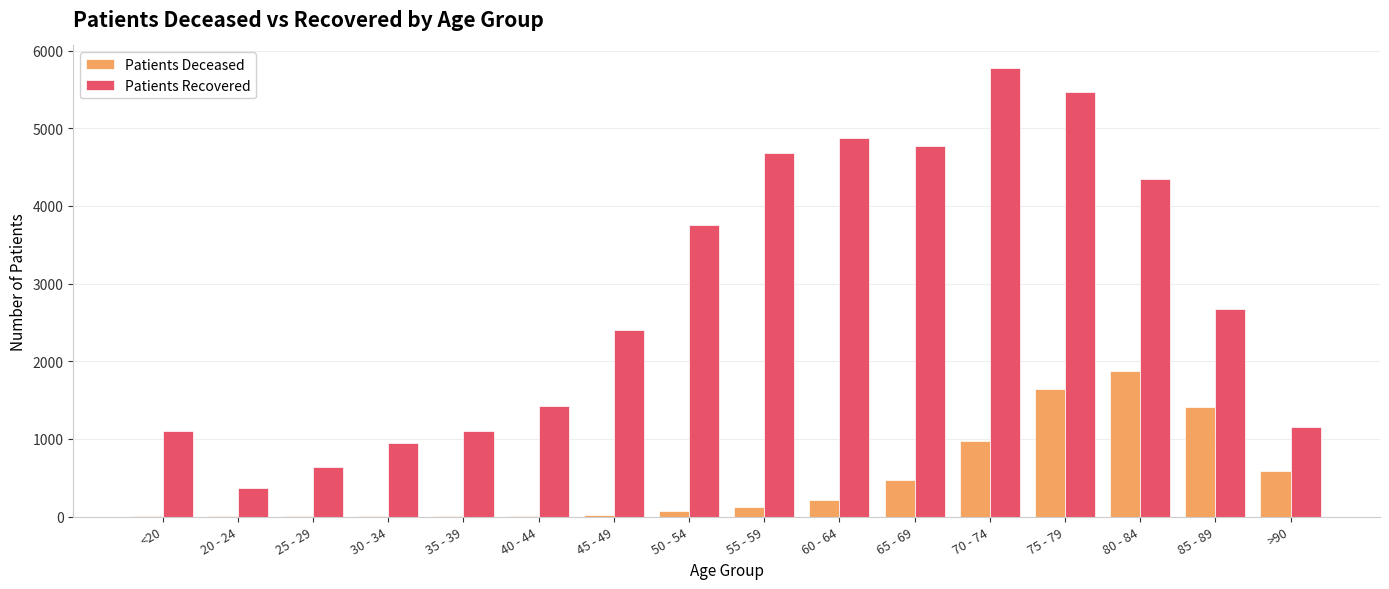

How many groups of bars are there?

16